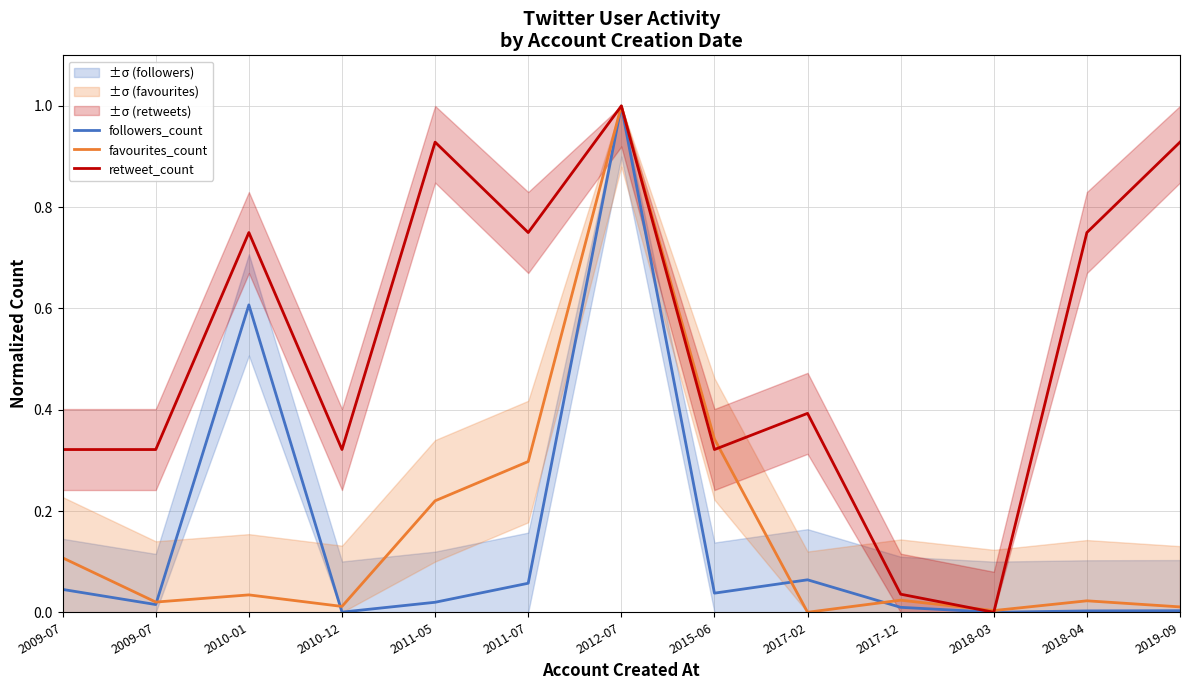

Which category has the lowest value across all series?

2018-03